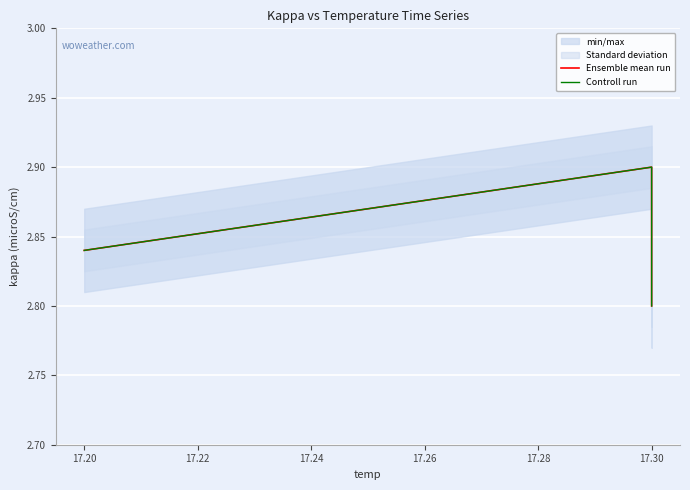

What value does the Ensemble mean run series have at 17.30?

2.8